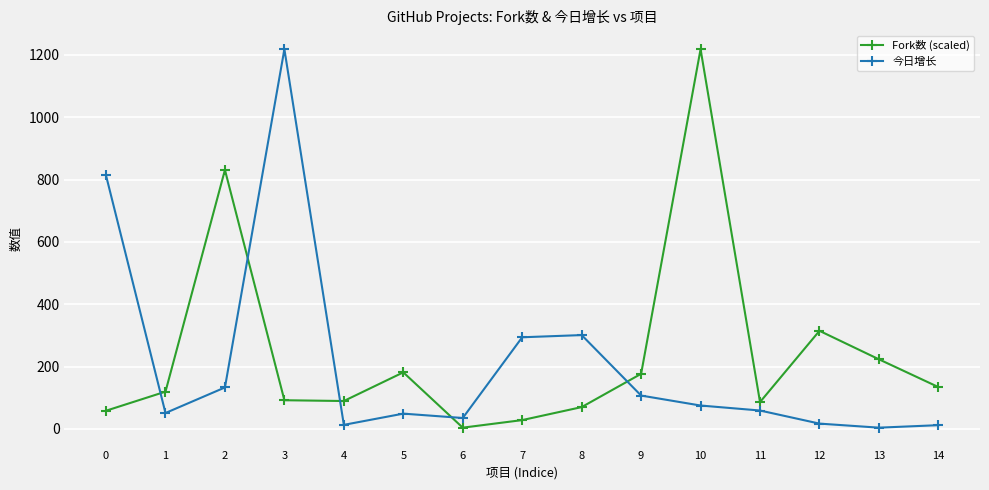

What is the sum of all 今日增长 values?

3181.0